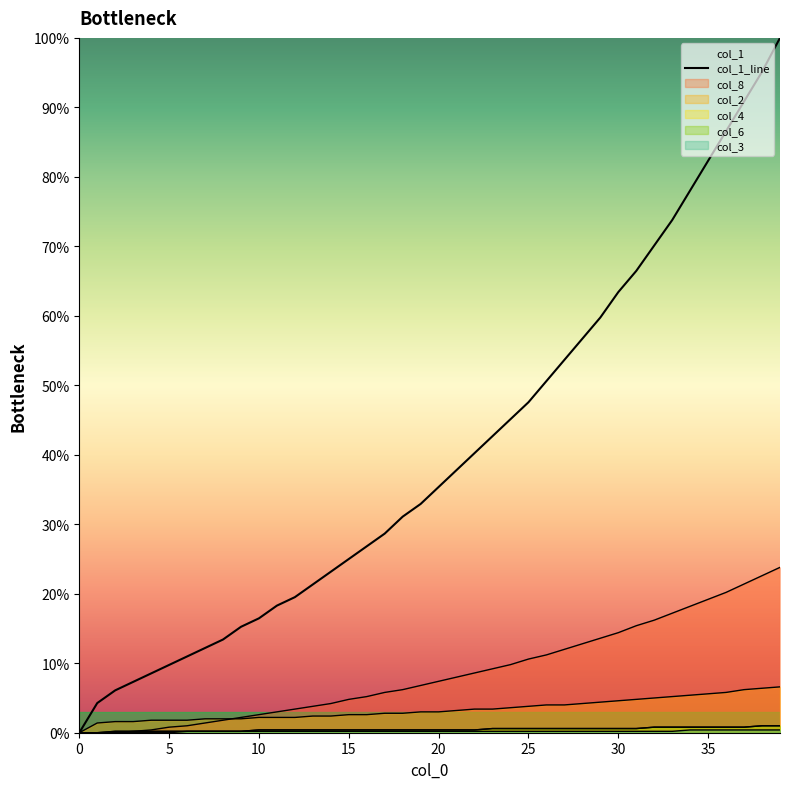

What value does the data have at 9?

15.2